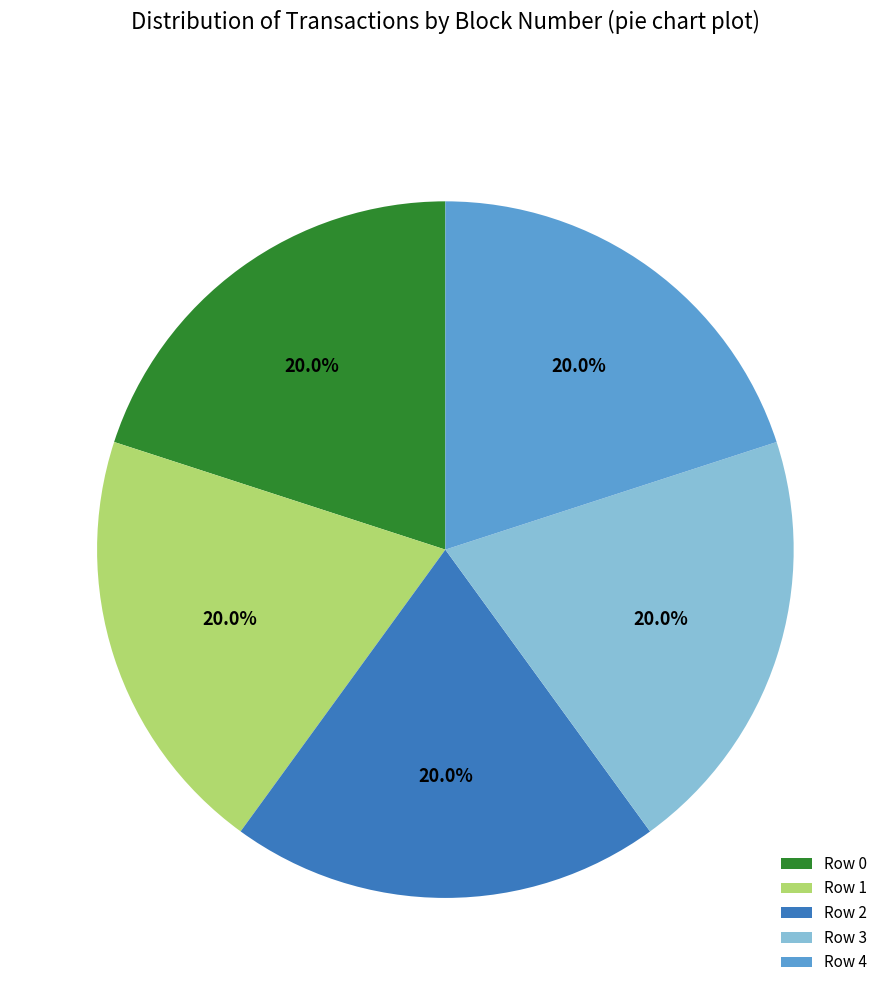

What is the total percentage of Row 0 and Row 3?

40.0%